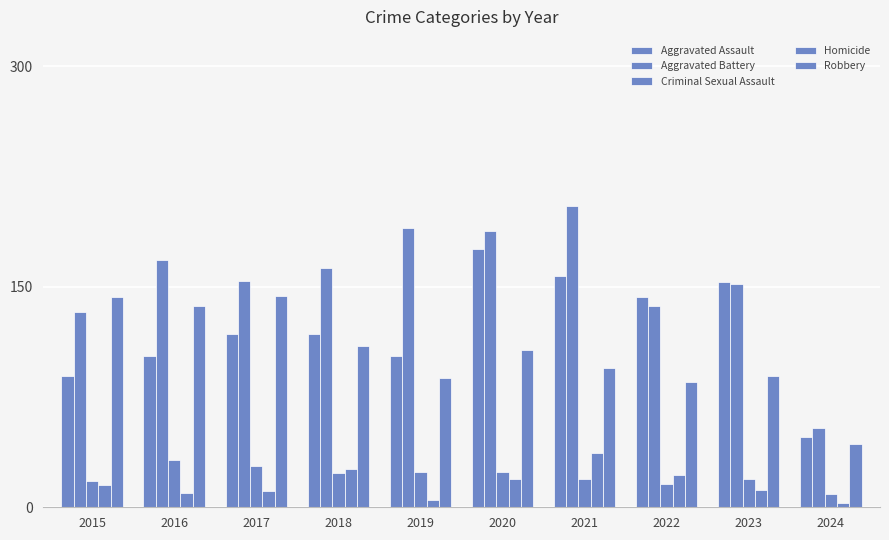

Count the number of data series in this chart.

5